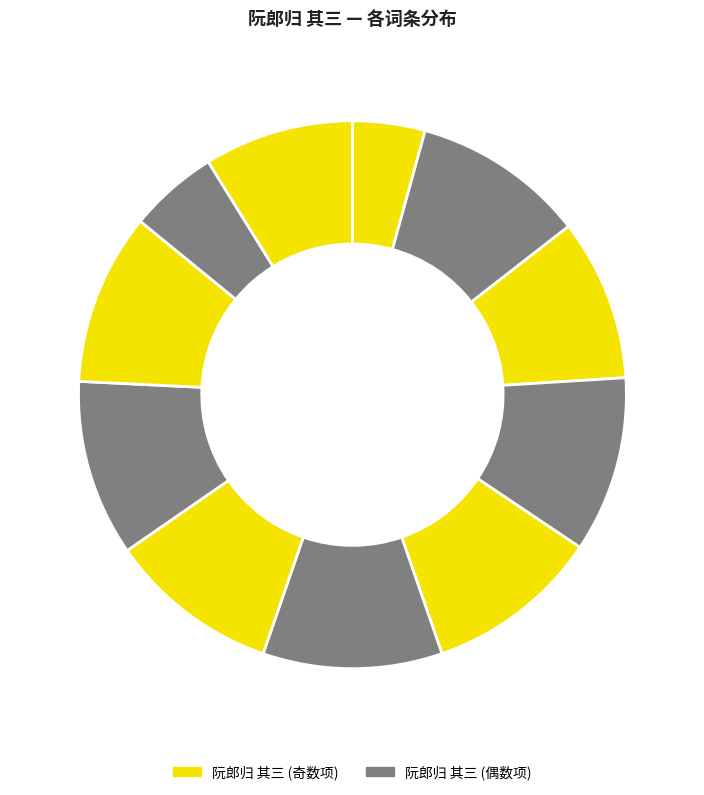

How many slices are in this pie chart?

11